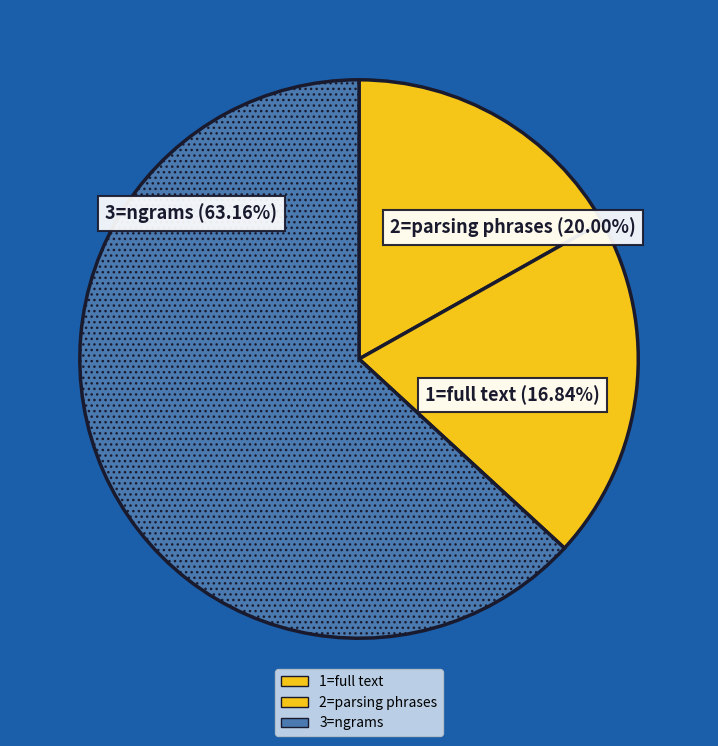

What is the change in value from 1=full text to 2=parsing phrases?

+3